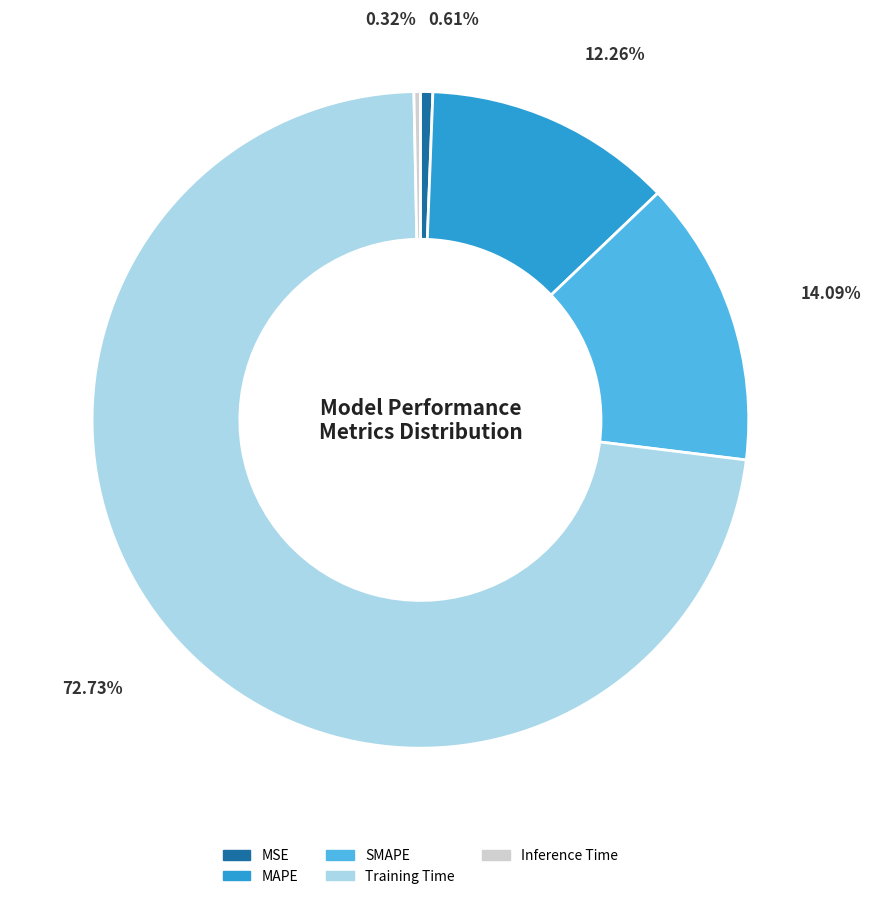

To the nearest percent, what is the difference between the largest and smallest slice percentages?

72%